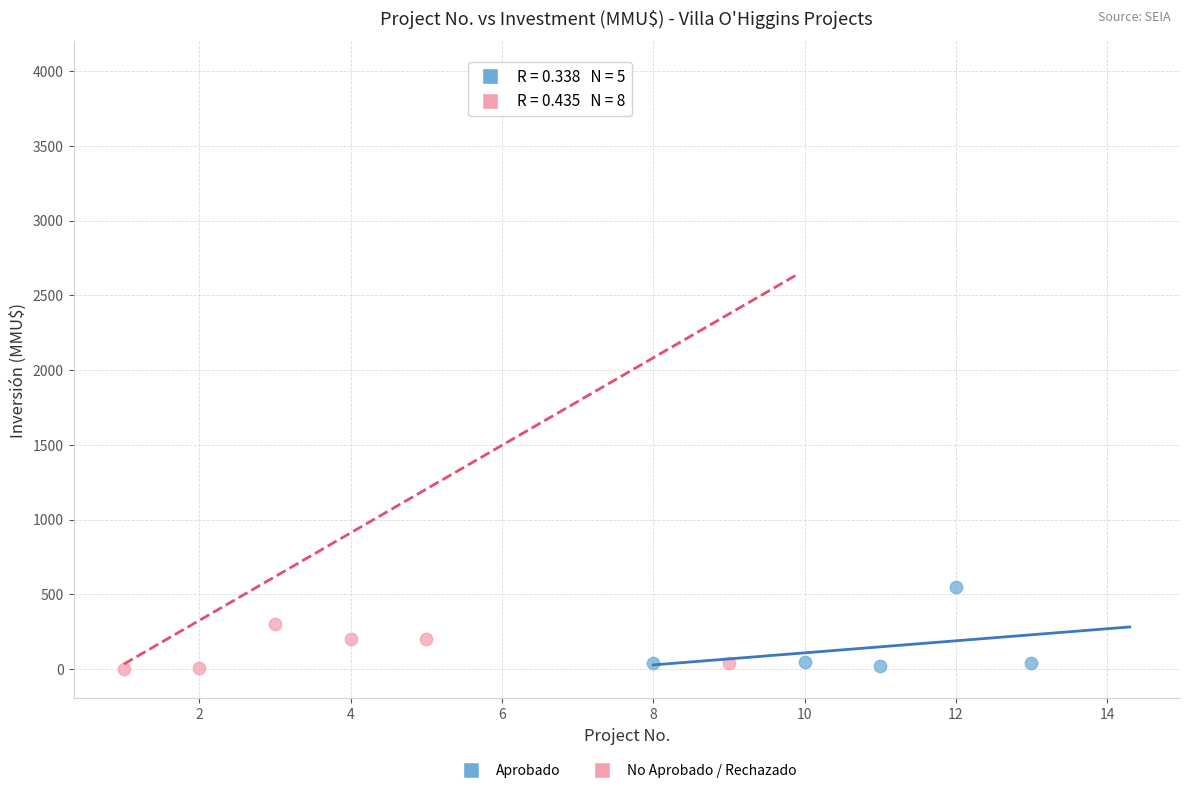

Which series has the widest spread of Y values?

No Aprobado / Rechazado